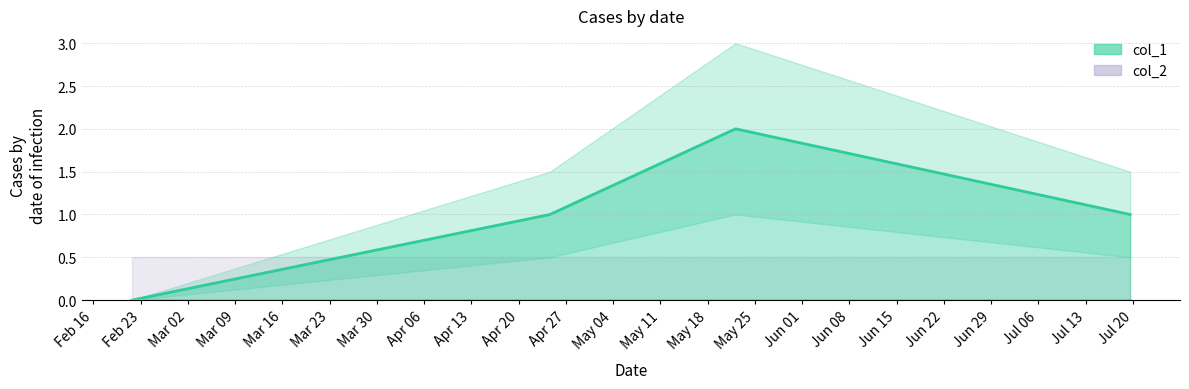

Is it true that the value at 1519230400 is 0?

True